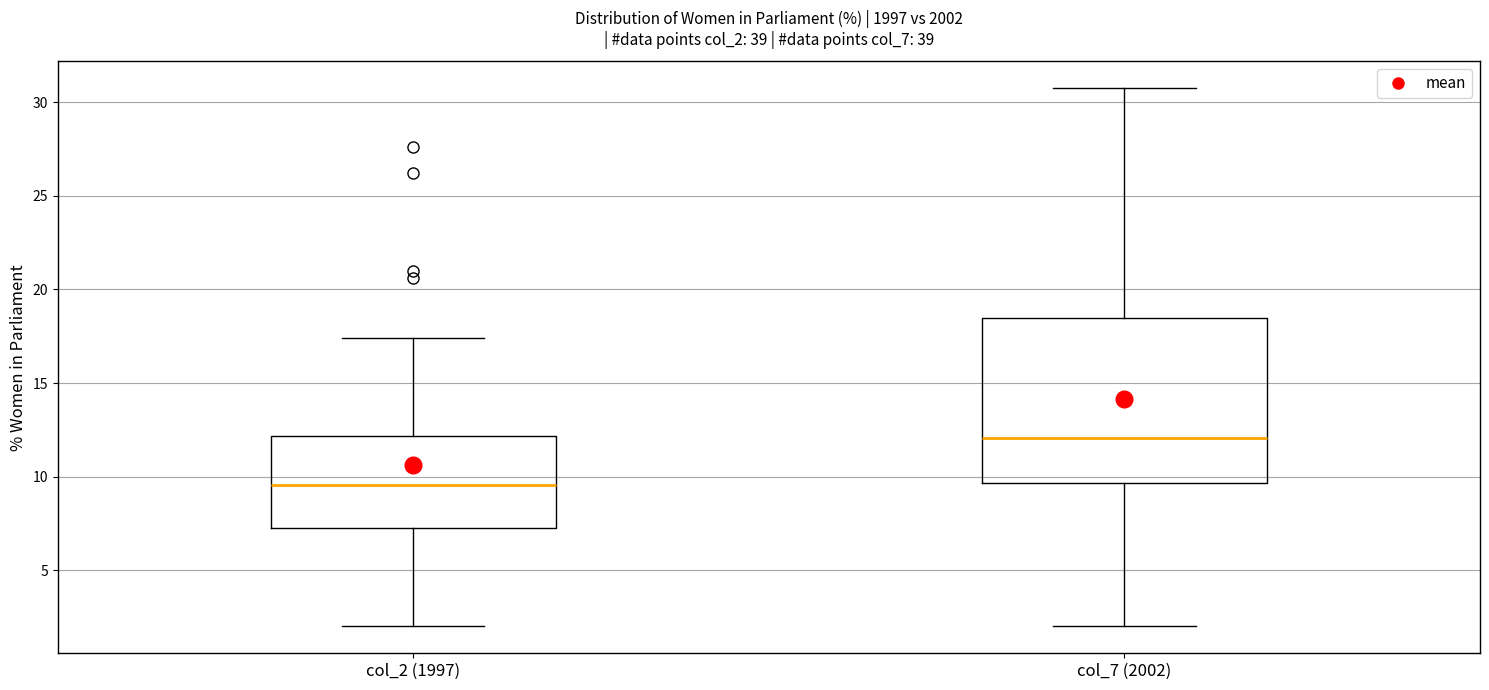

Comparing the boxes themselves (not the whiskers), which one is the tallest?

col_7 (2002)